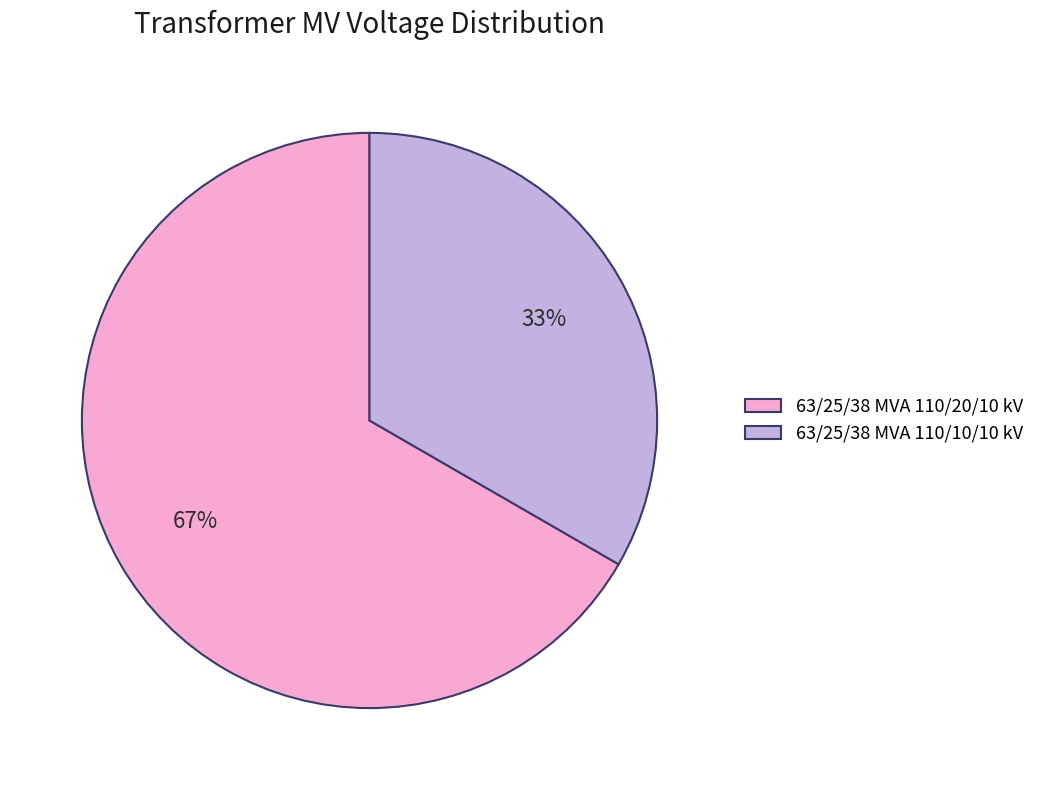

Which slice represents more than half of the pie?

63/25/38 MVA 110/20/10 kV